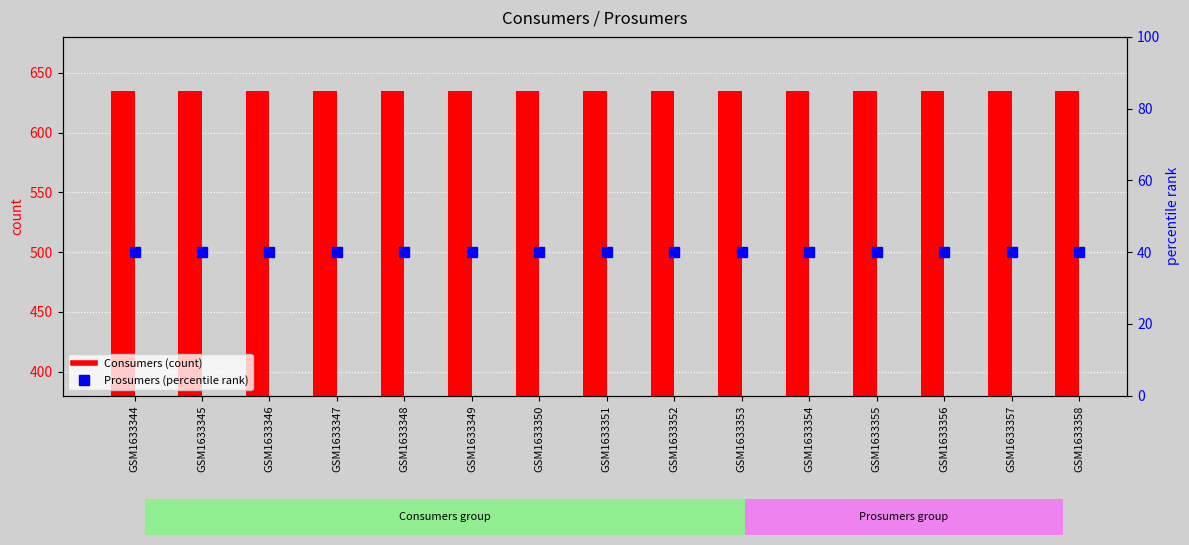

True or false: Prosumers has a value of 61 at GSM1633346.

False